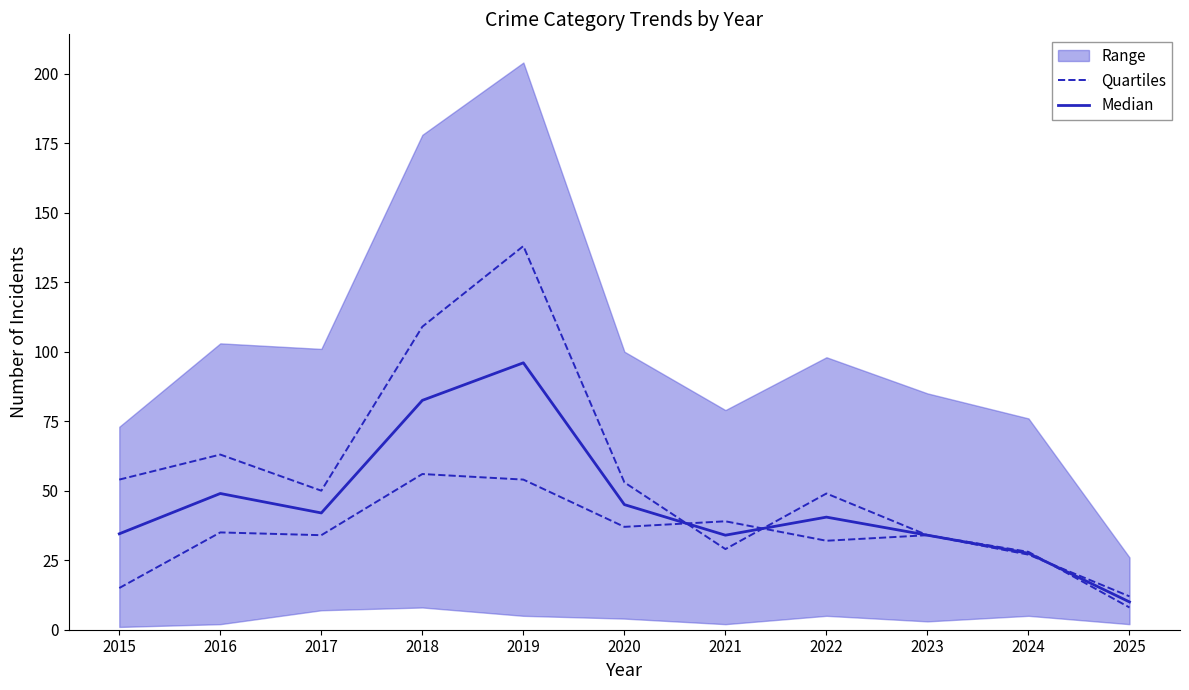

Where is the first local maximum for Median?

2016